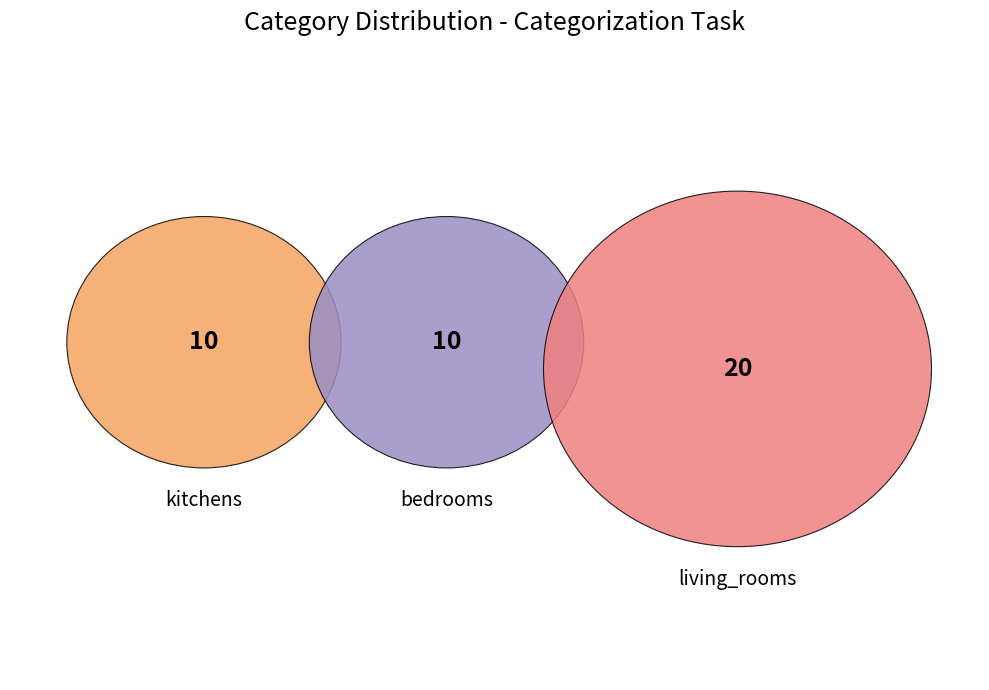

What percentage is the kitchens slice, to the nearest percent?

25%